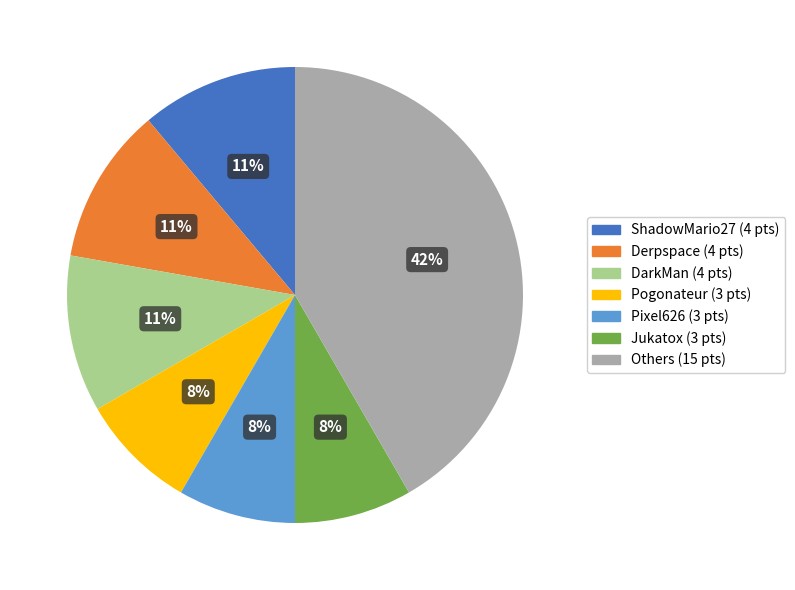

How many segments does this pie chart have?

7